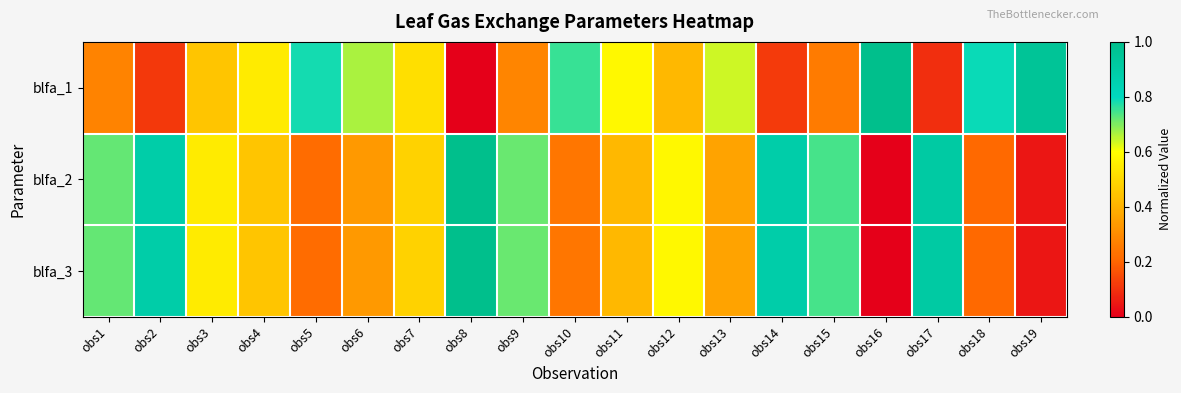

Reading left to right, what are all the values shown in this chart?

blfa_1: obs1=0.3	obs2=0.1	obs3=0.5	obs4=0.5	obs5=0.8	obs6=0.7	obs7=0.5	obs8=0.0	obs9=0.3	obs10=0.8	obs11=0.6	obs12=0.4	obs13=0.6	obs14=0.1	obs15=0.3	obs16=1.0	obs17=0.1	obs18=0.8	obs19=1.0
blfa_2: obs1=0.7	obs2=0.9	obs3=0.5	obs4=0.5	obs5=0.2	obs6=0.3	obs7=0.5	obs8=1.0	obs9=0.7	obs10=0.2	obs11=0.4	obs12=0.6	obs13=0.4	obs14=0.9	obs15=0.7	obs16=0.0	obs17=0.9	obs18=0.2	obs19=0.0
blfa_3: obs1=0.7	obs2=0.9	obs3=0.5	obs4=0.5	obs5=0.2	obs6=0.3	obs7=0.5	obs8=1.0	obs9=0.7	obs10=0.2	obs11=0.4	obs12=0.6	obs13=0.4	obs14=0.9	obs15=0.7	obs16=0.0	obs17=0.9	obs18=0.2	obs19=0.0